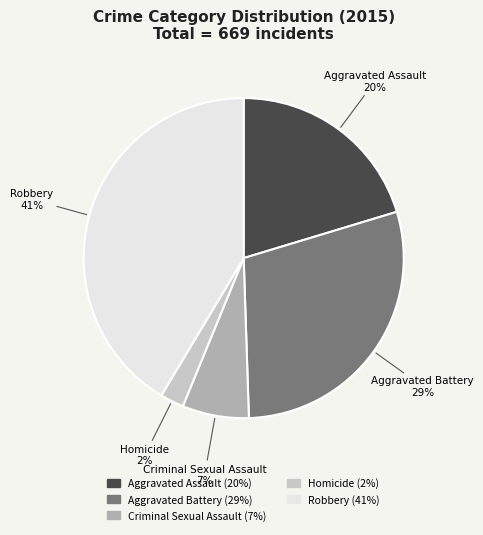

How many slices are in this pie chart?

5